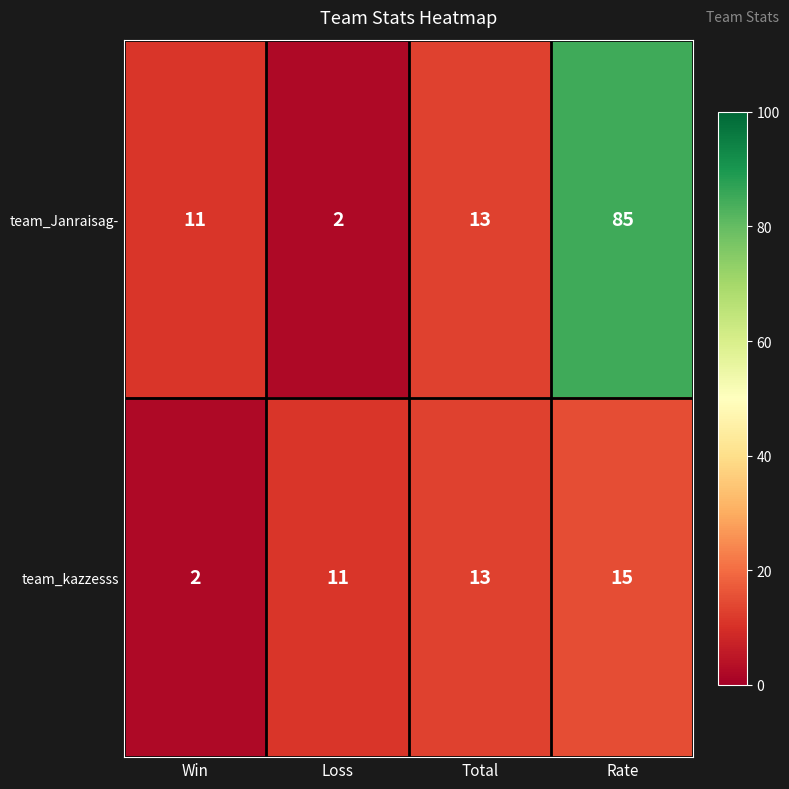

The team_kazzesss series shows 2 at Win. True or false?

True